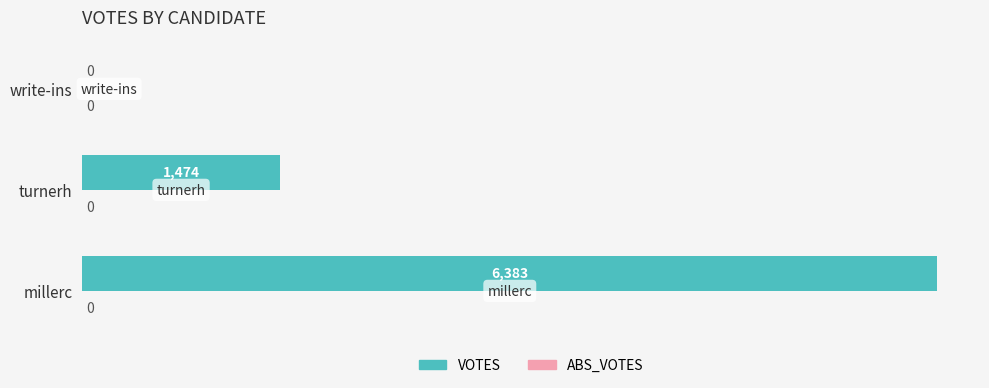

Which label corresponds to the largest value in the chart?

millerc